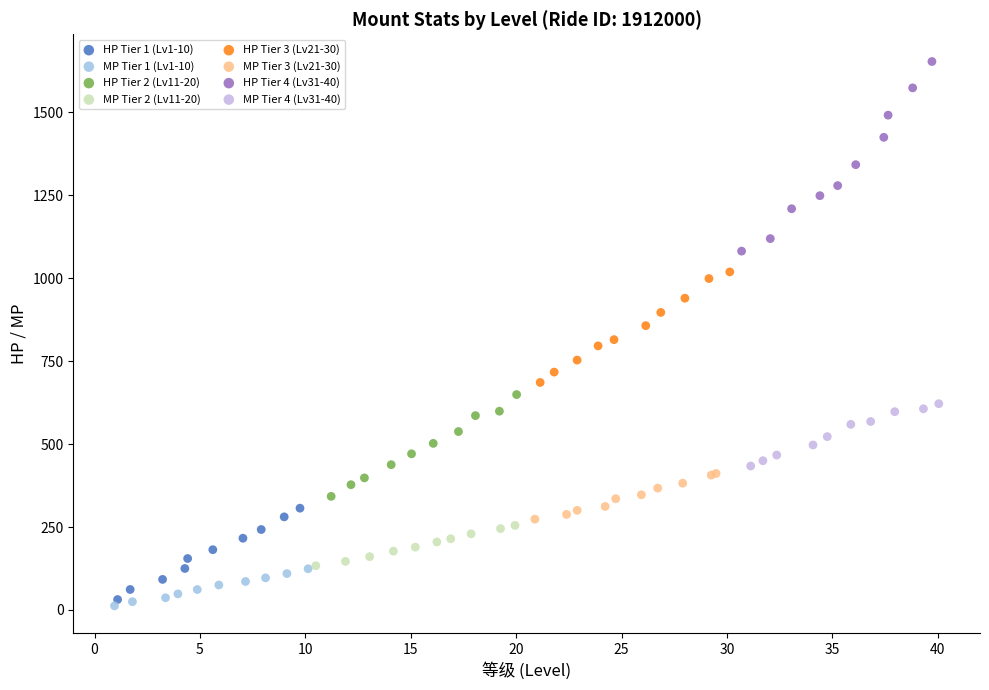

Which series has the largest Y range (max minus min)?

HP Tier 4 (Lv31-40)